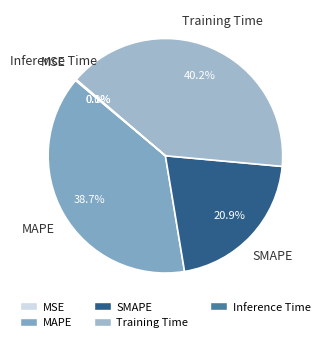

What is the largest slice in the pie chart?

Training Time